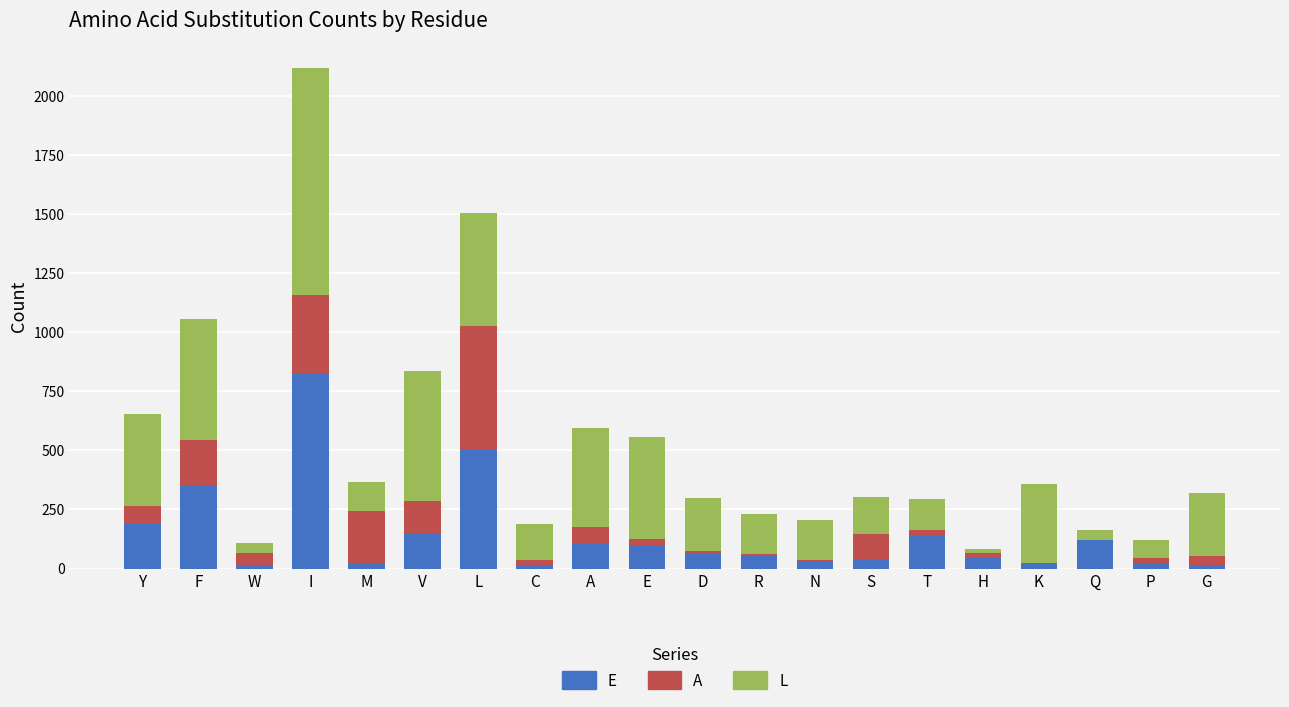

True or false: E has a value of 258 at I.

False